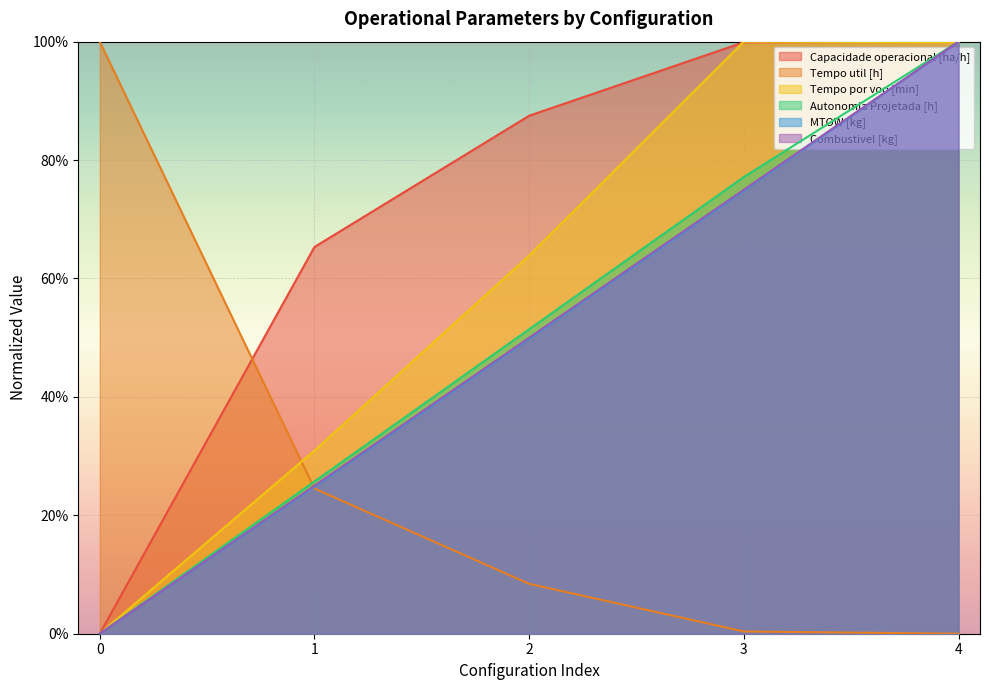

After their last crossing, which series has the higher values: Autonomia Projetada [h] or Tempo por voo [min]?

Autonomia Projetada [h]